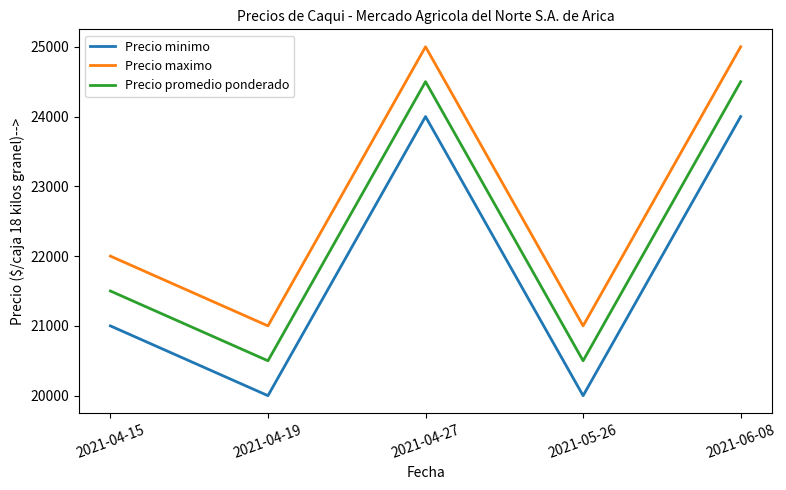

What are all the series names shown in the legend?

Precio minimo, Precio maximo, Precio promedio ponderado